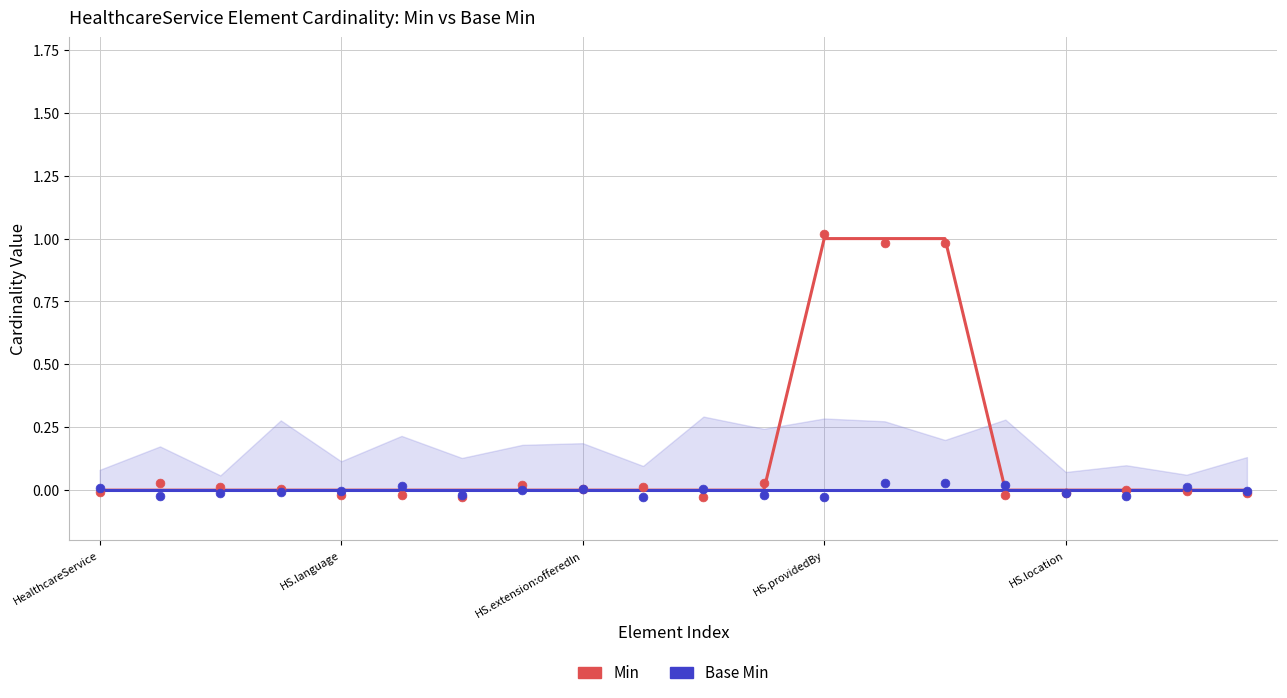

Which series reaches the maximum Y coordinate?

Min